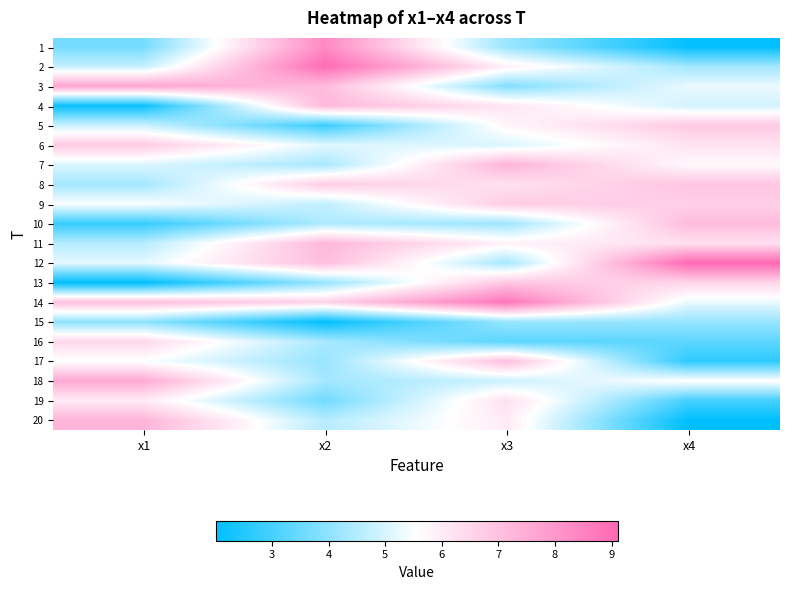

At x3, list the series in order from smallest to largest.

16, 3, 15, 1, 10, 12, 18, 6, 5, 11, 2, 20, 4, 8, 19, 9, 13, 17, 7, 14